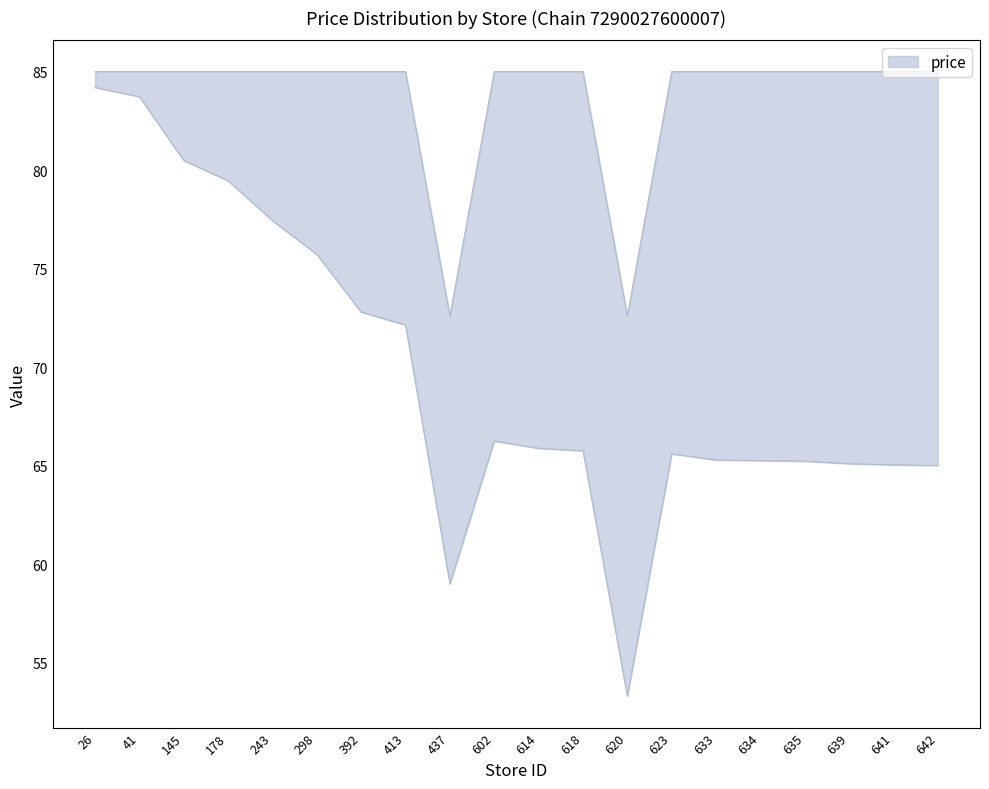

The chart shows a value of 34.1 at 145. True or false?

False